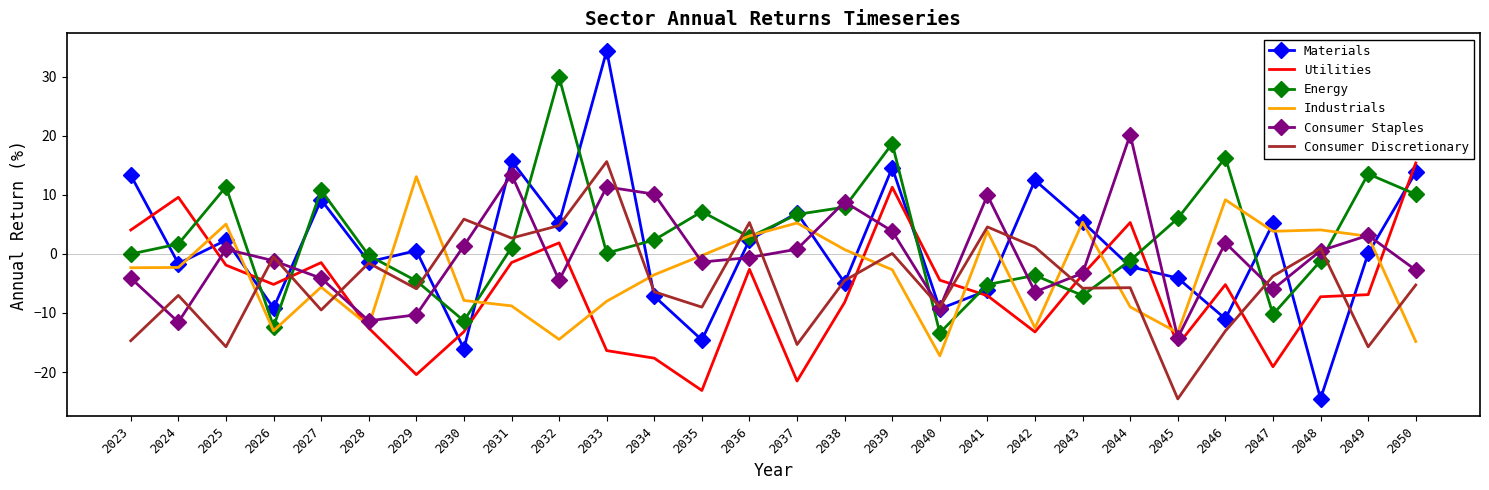

At which category does Utilities reach its first local peak?

2024